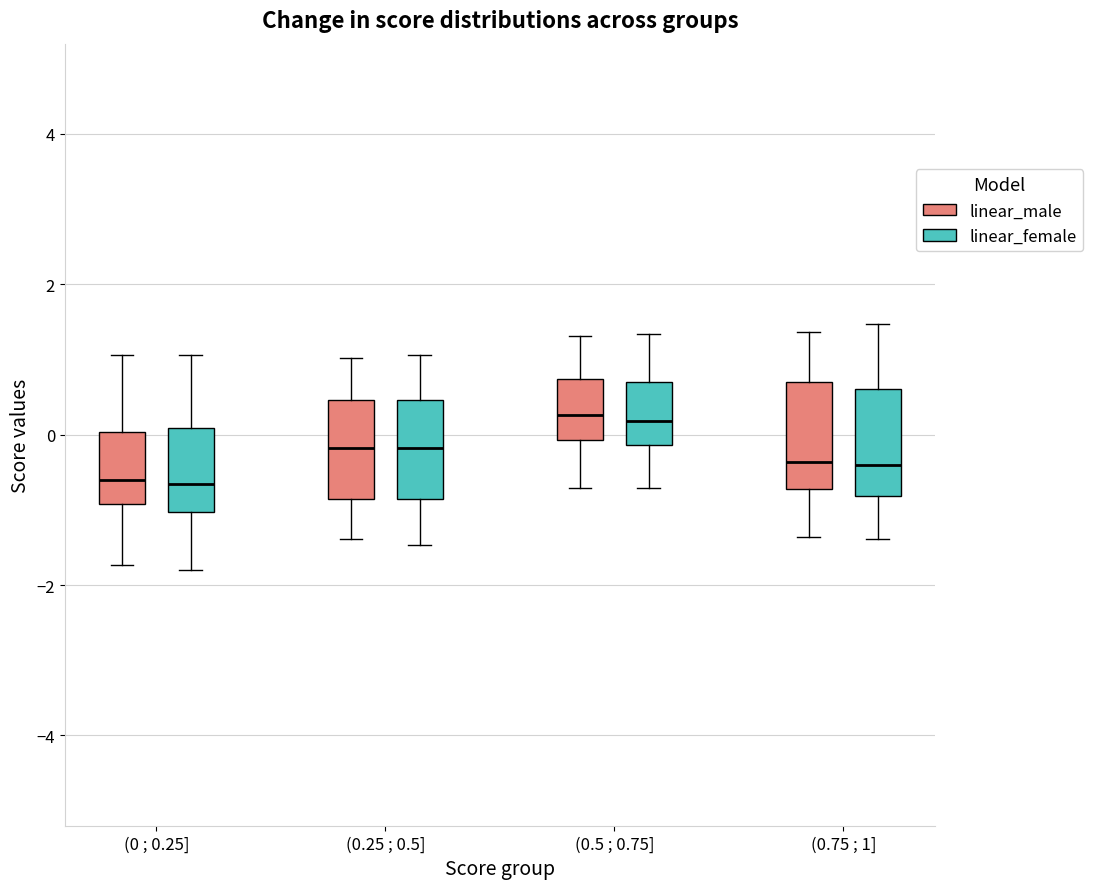

Where does the median line of the box for (0 ; 0.25] (linear_male) sit on the y-axis? The values are not printed on the chart, so give them approximately, as read against the axis.

-0.6